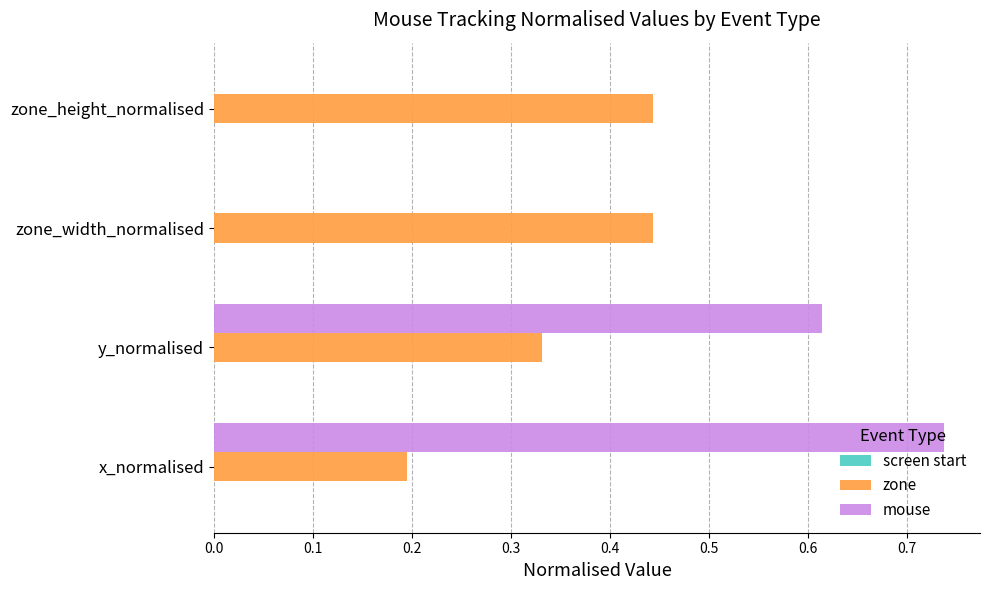

How many data points does each series have?

4